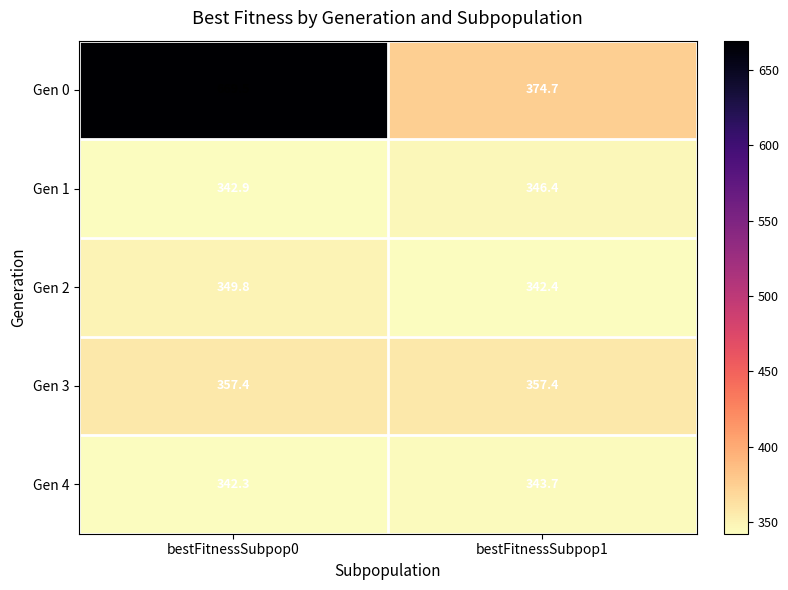

Reading left to right, transcribe all the data shown in this chart.

Gen 0: bestFitnessSubpop0=669.5	bestFitnessSubpop1=374.7
Gen 1: bestFitnessSubpop0=342.9	bestFitnessSubpop1=346.4
Gen 2: bestFitnessSubpop0=349.8	bestFitnessSubpop1=342.4
Gen 3: bestFitnessSubpop0=357.4	bestFitnessSubpop1=357.4
Gen 4: bestFitnessSubpop0=342.3	bestFitnessSubpop1=343.7